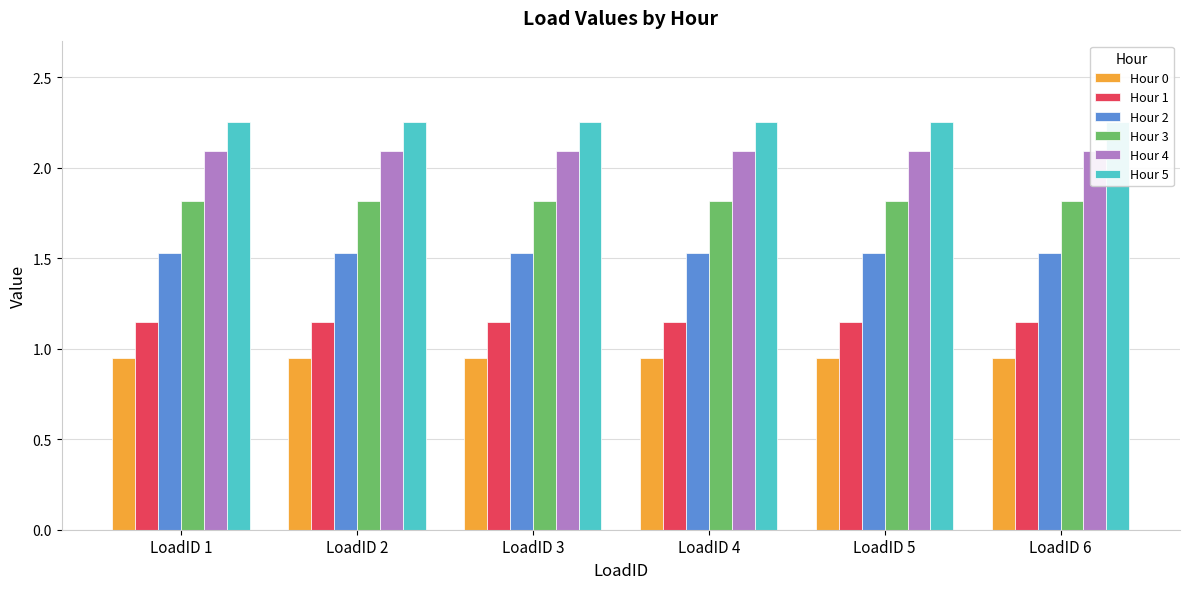

What is the minimum value for Hour 5?

2.3